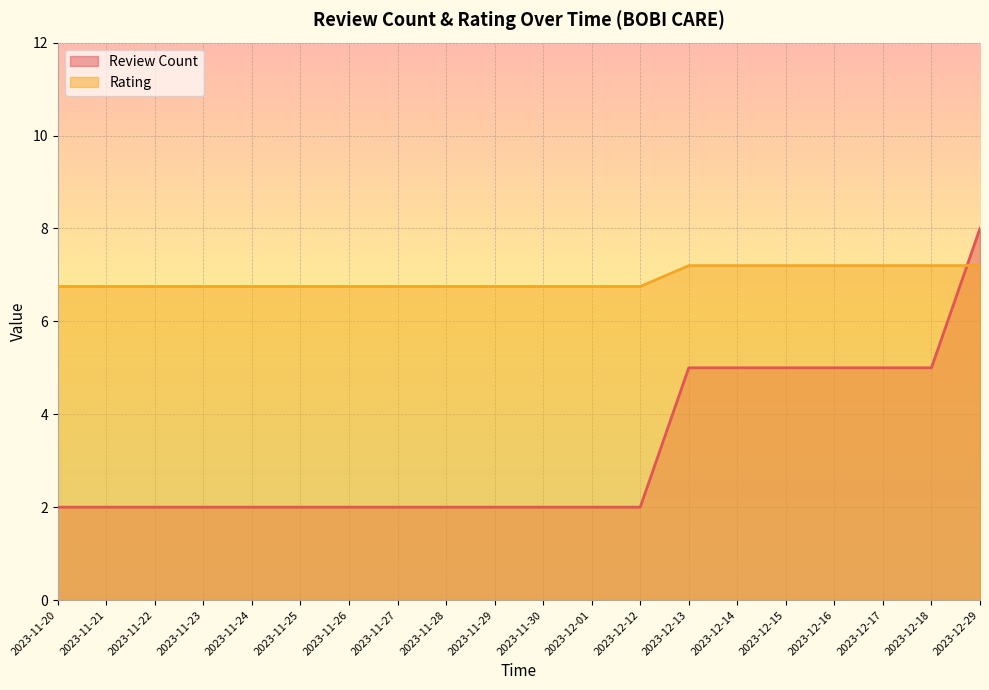

What is the maximum value shown in the chart?

8.0